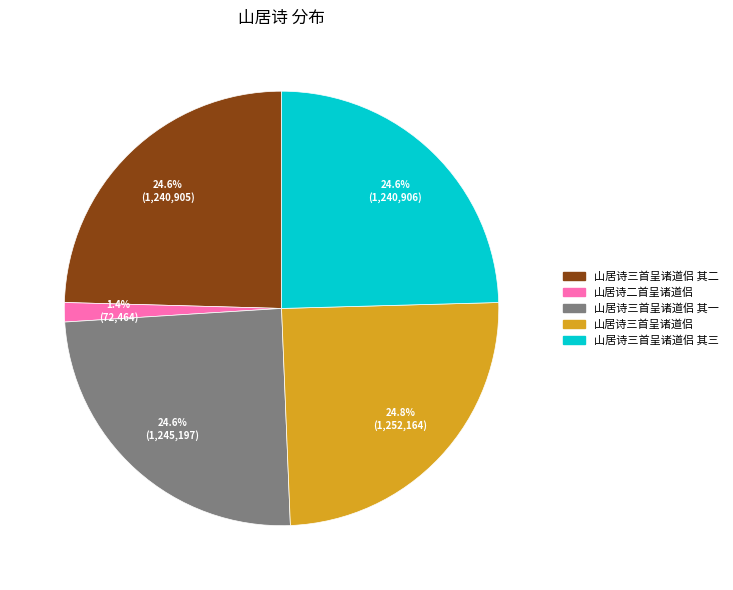

Which slice is the smallest?

山居诗二首呈诸道侣